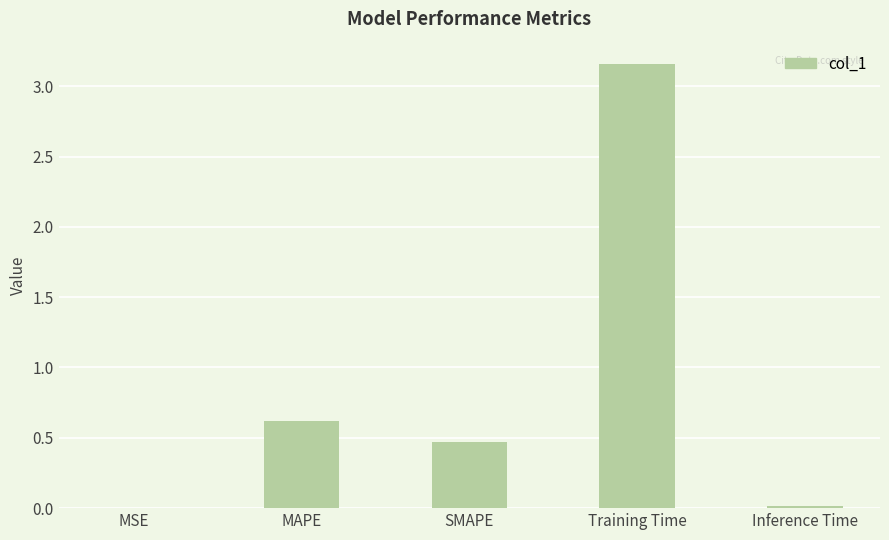

Which has a higher value, Inference Time or Training Time?

Training Time